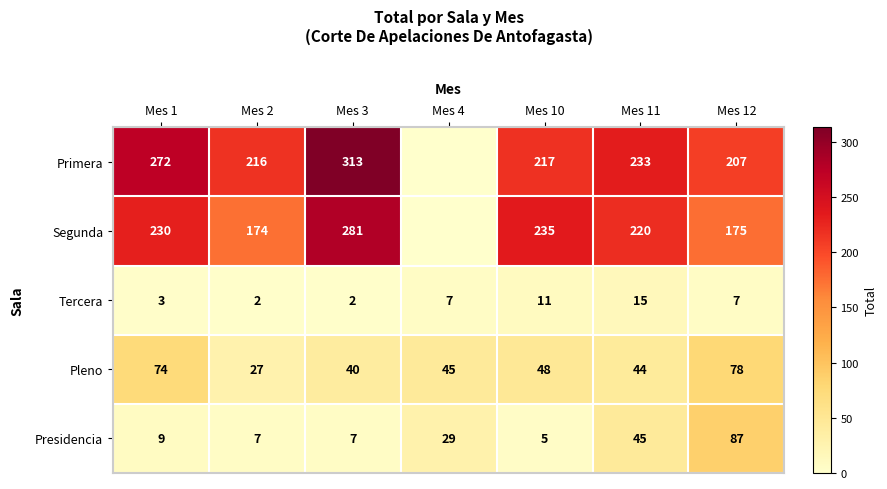

At how many categories does at least one series exceed 236?

2